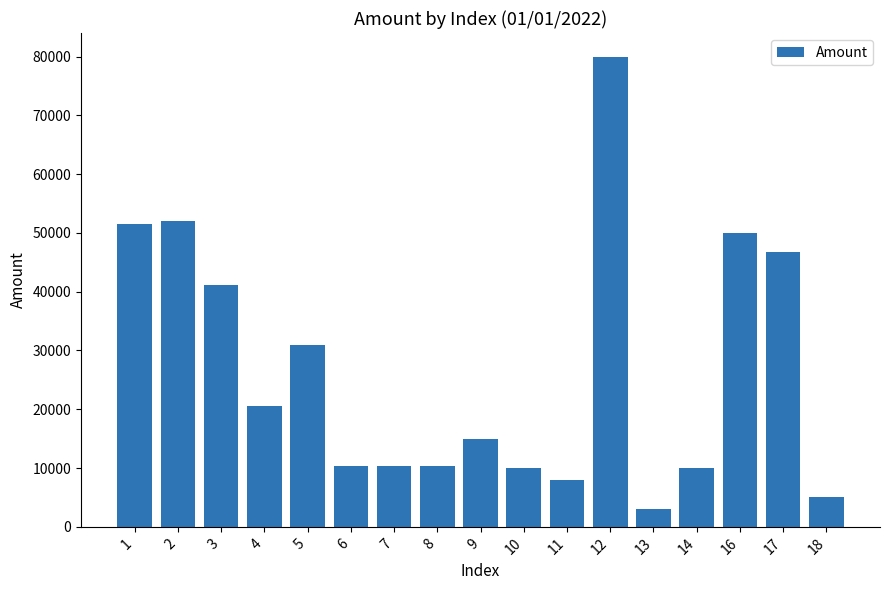

What is the difference between the maximum and second lowest values?

75000